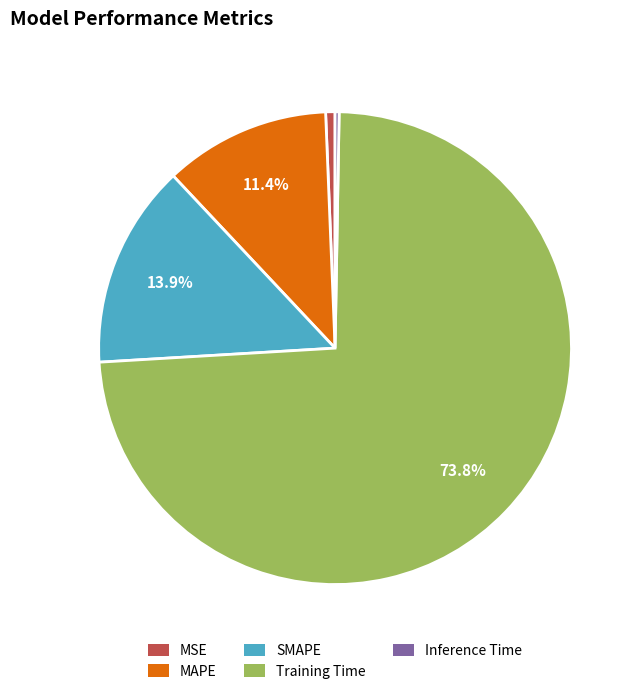

Does MSE represent more than half of the total?

No